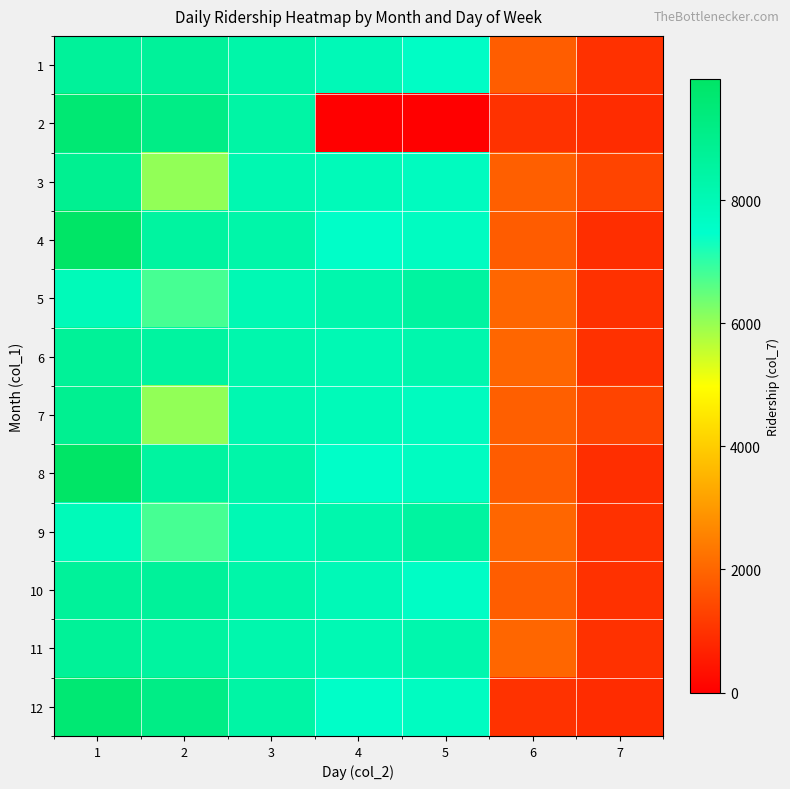

At how many categories does at least one series exceed 5146?

5